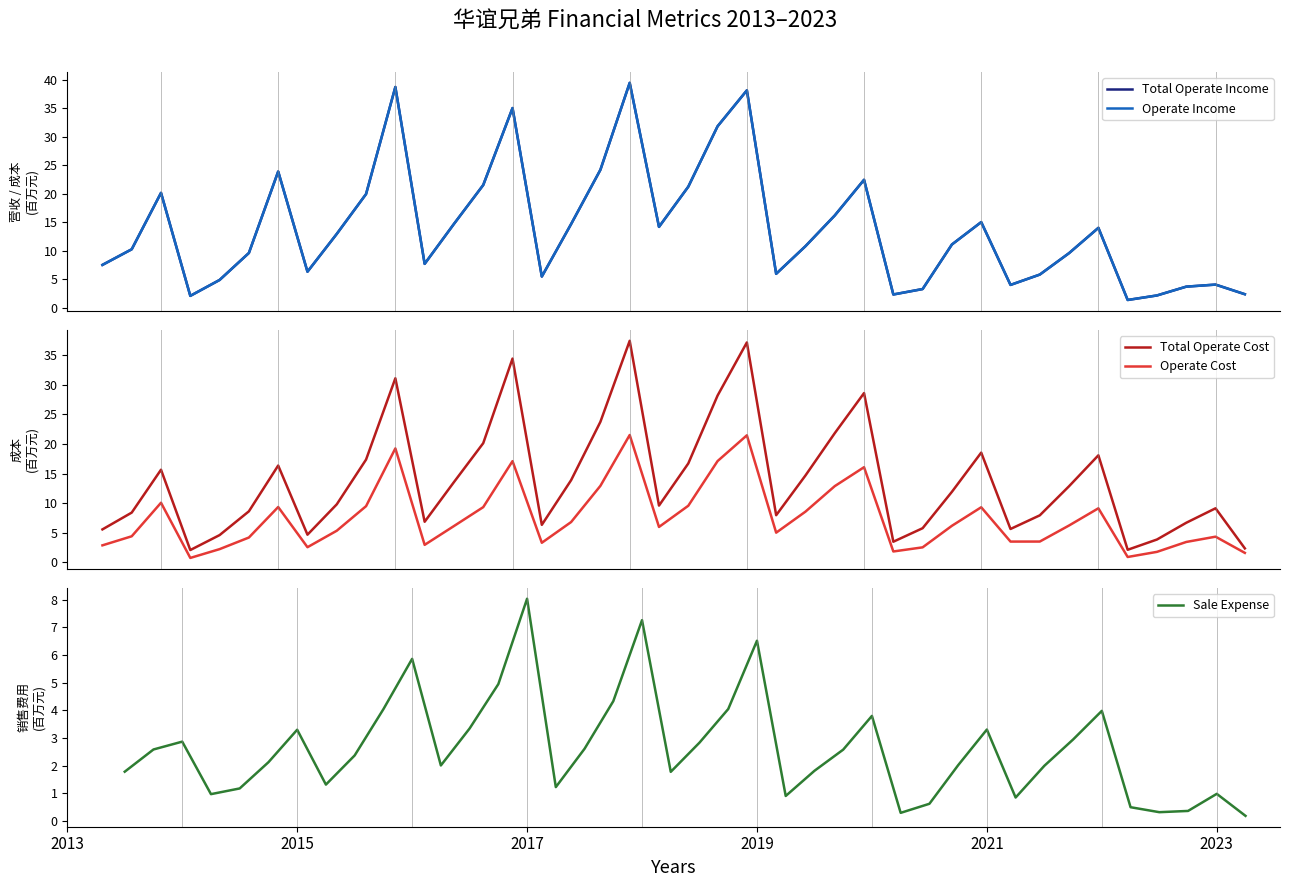

What is the maximum value for Total Operate Cost?

37.5